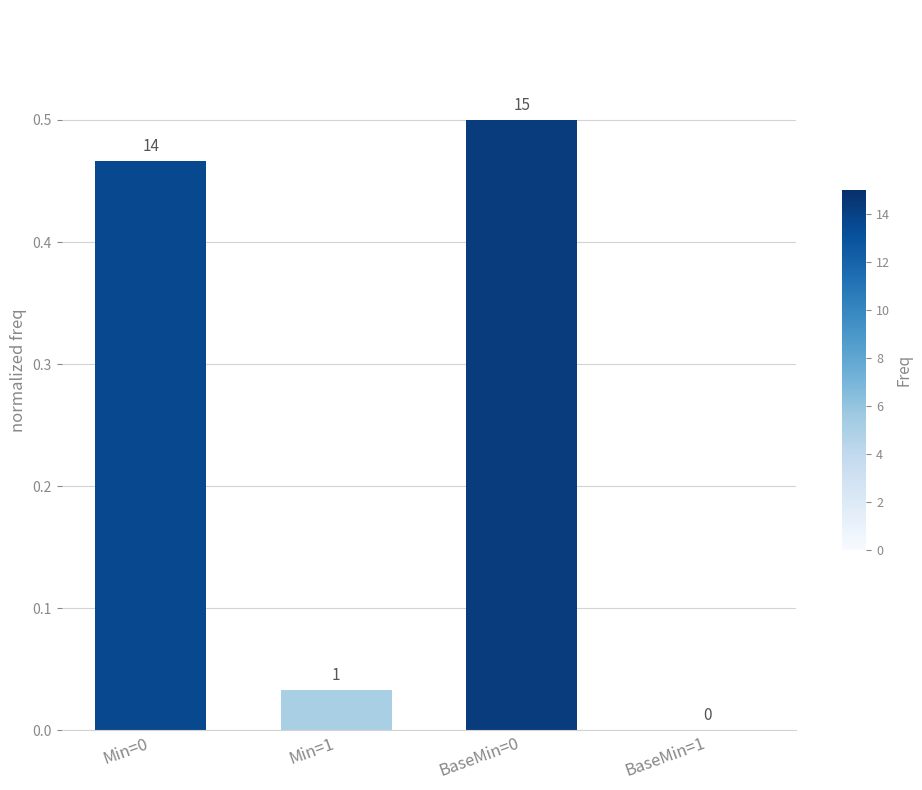

The value at Min=1 is 0.0. True or false?

True